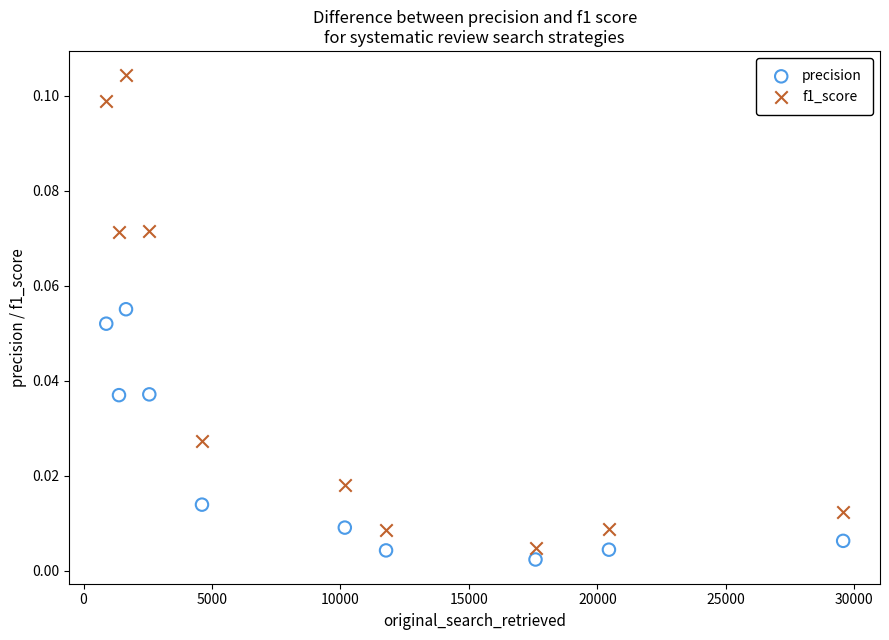

Which series has the widest spread of Y values?

f1_score